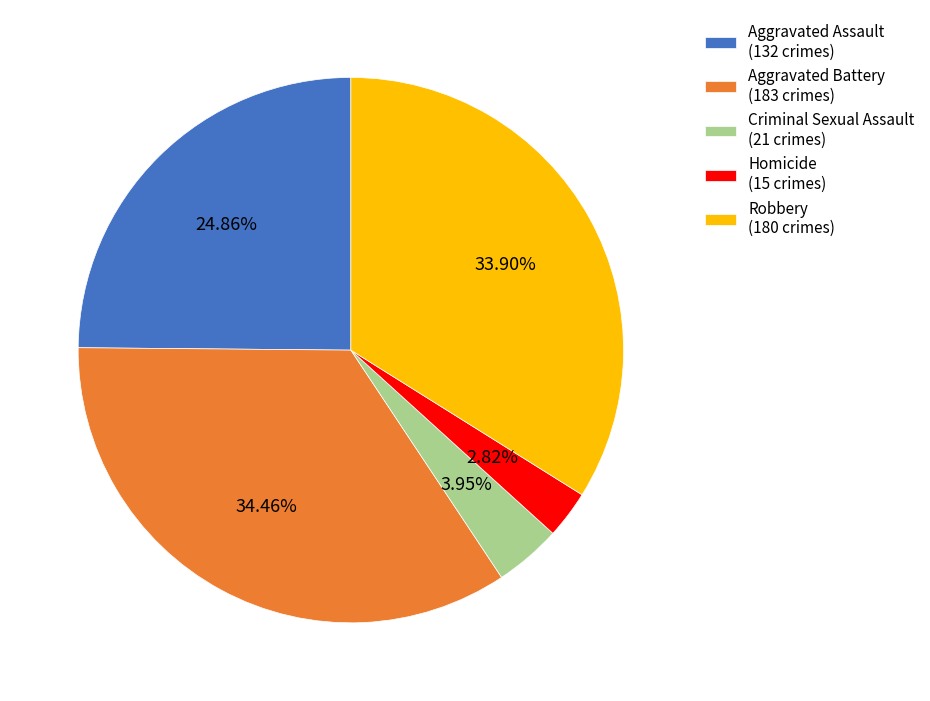

Do Criminal Sexual Assault and Homicide together represent more than half of the pie?

No